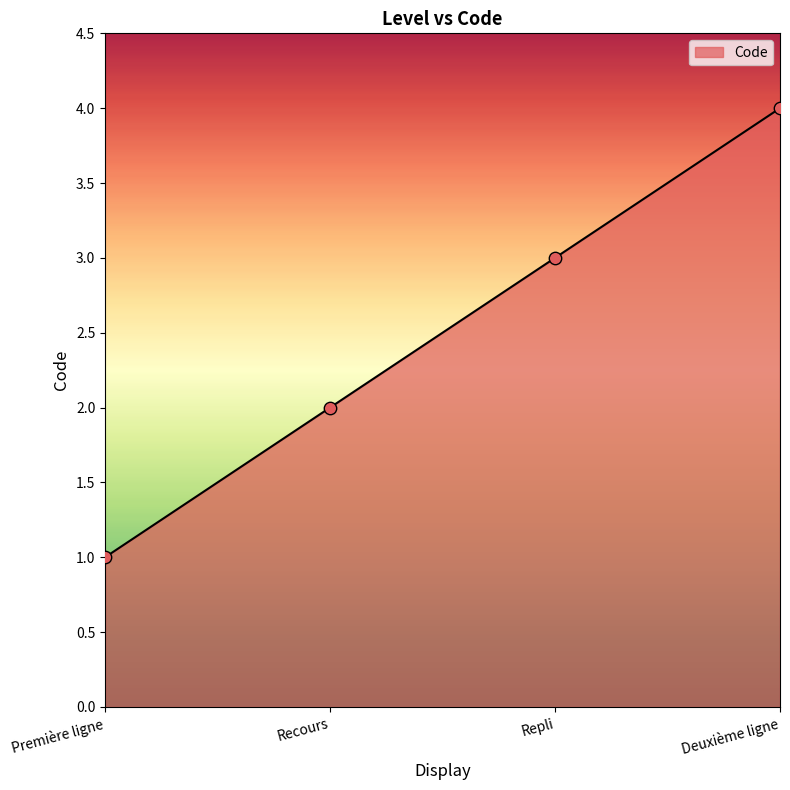

What is the change in value from Recours to Repli?

+1